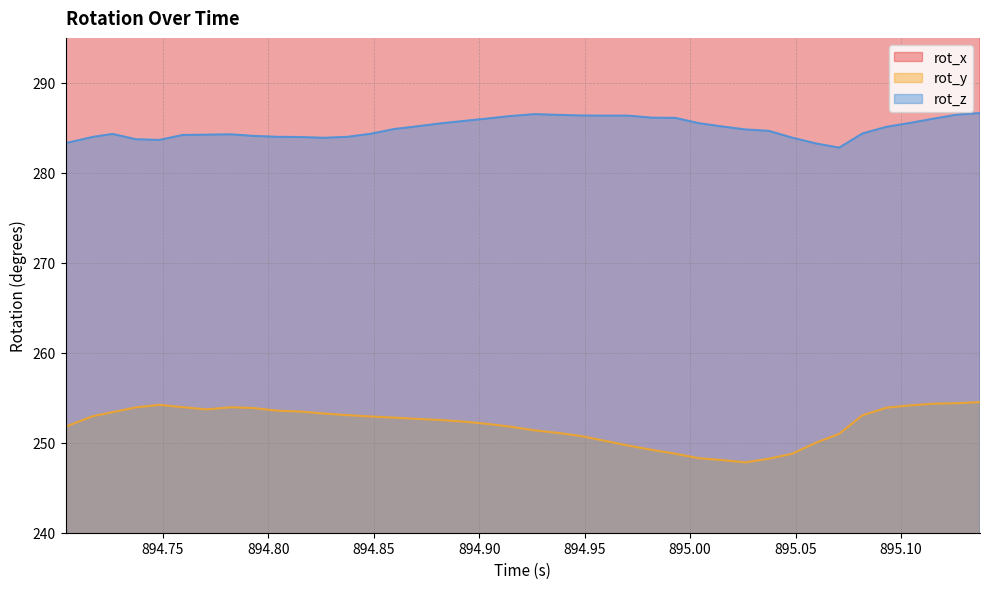

What are all the series names shown in the legend?

rot_x, rot_y, rot_z